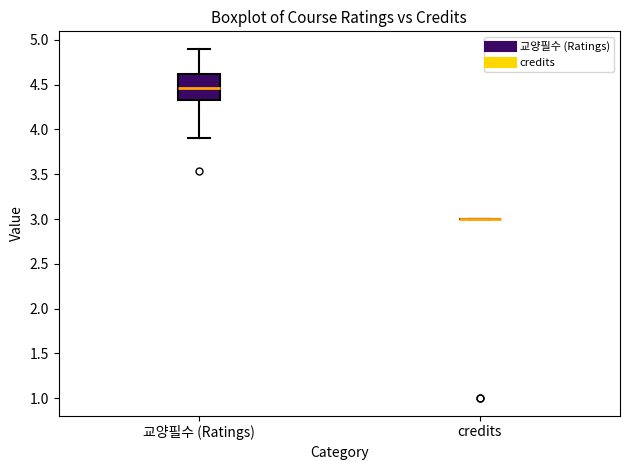

Comparing the boxes themselves (not the whiskers), which one is the tallest?

교양필수 (Ratings)